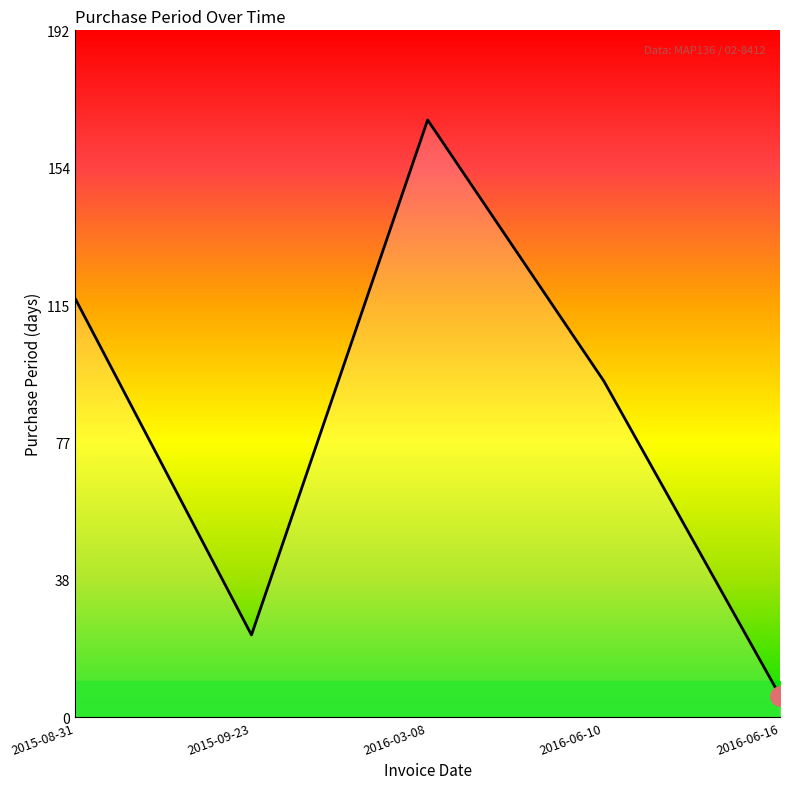

What is the smallest value displayed?

6